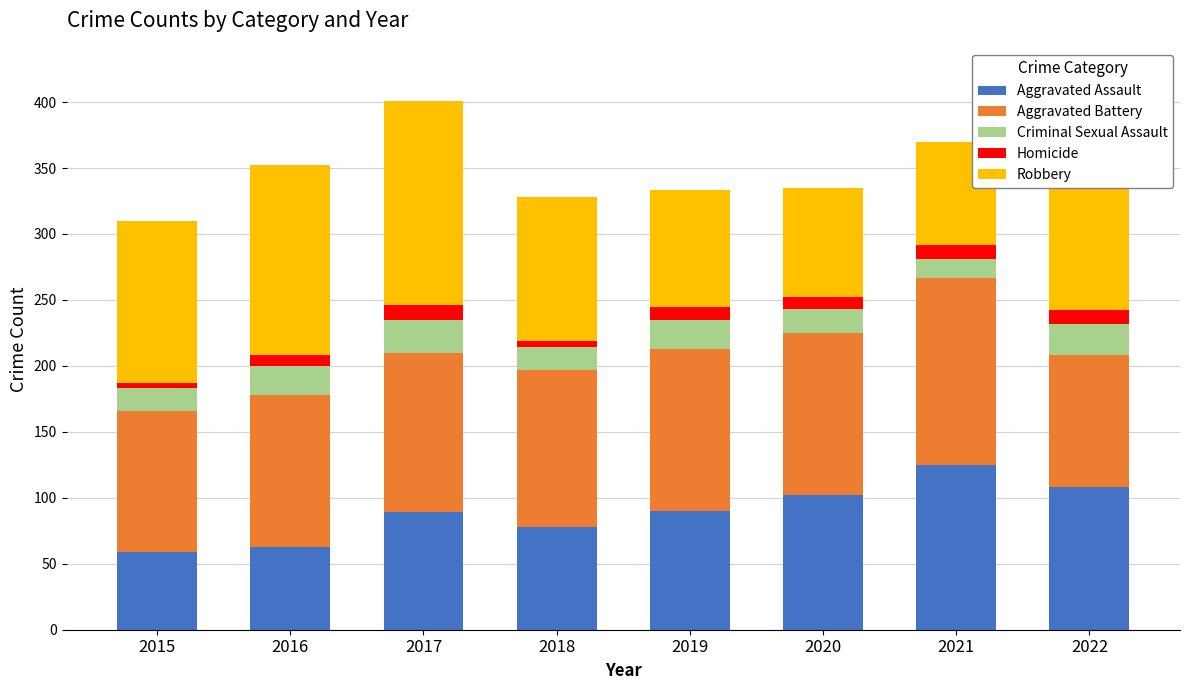

What is the total value across all series at 2021?

370